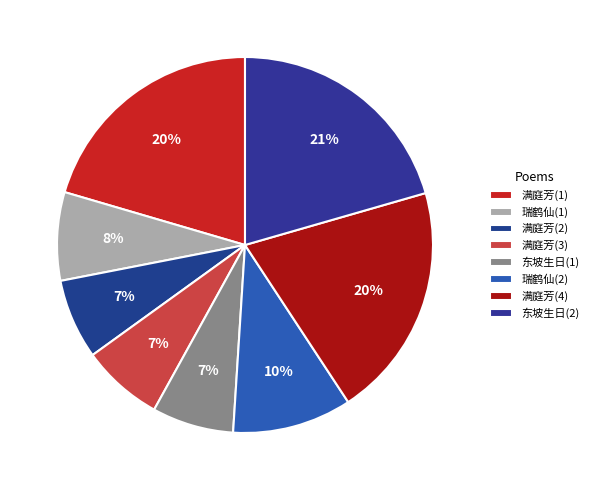

Rank the categories by value from highest to lowest.

东坡生日赵剑秋招集滂喜斋病未能赴成长句奉柬, 满庭芳·赵剑秋招同社滂喜斋夜集, 满庭芳·赵剑秋前辈招滂喜斋夜集，出示吕夫人词稿, 瑞鹤仙 孙白谷遗砚，为赵剑川观察题, 瑞鹤仙·孙白谷遗砚，为赵剑川观察题, 满庭芳·赵剑秋招同社滂喜斋夜集, 东坡生日赵剑秋招集滂喜斋病未能赴成长句奉柬, 满庭芳·赵剑秋前辈招滂喜斋夜集，出示吕夫人词稿